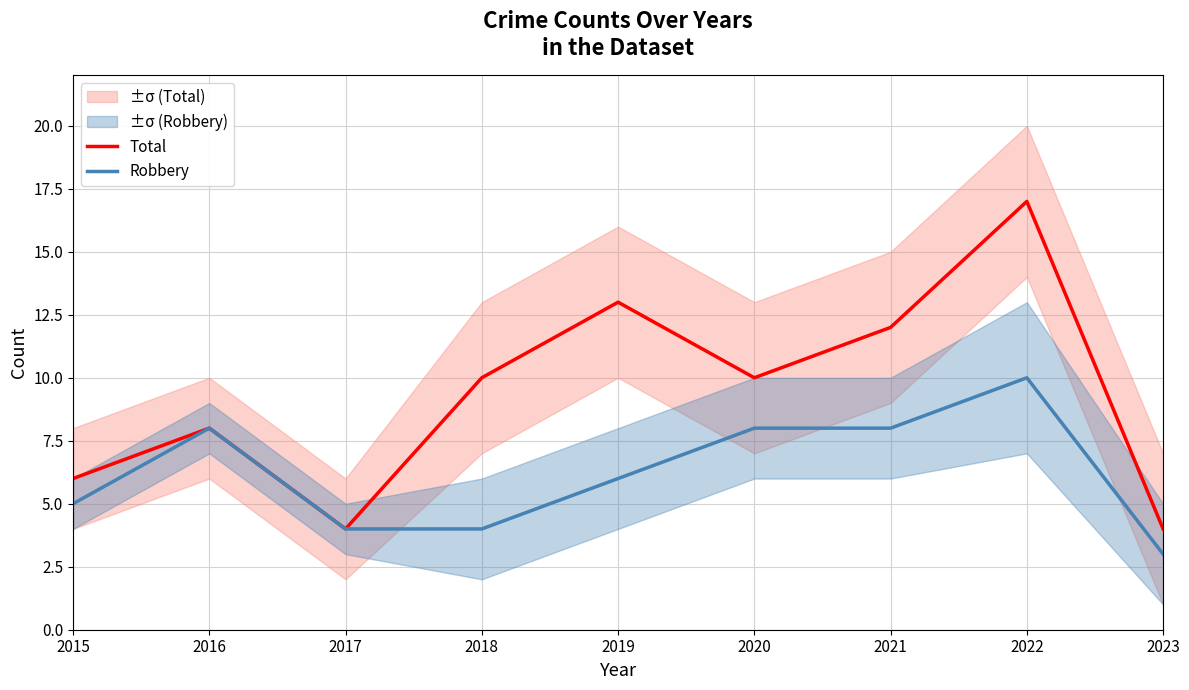

Which series has the widest spread of values?

Total